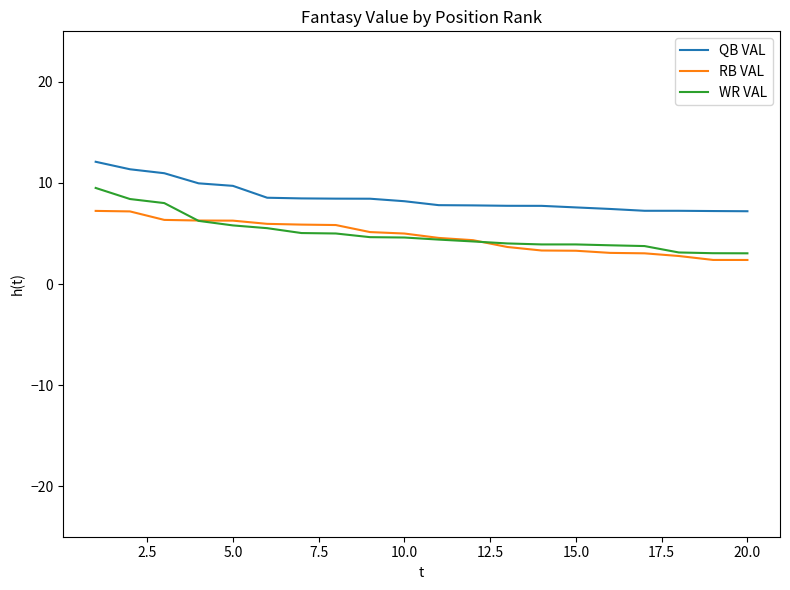

Rank the series by their maximum value, from lowest to highest.

RB VAL, WR VAL, QB VAL